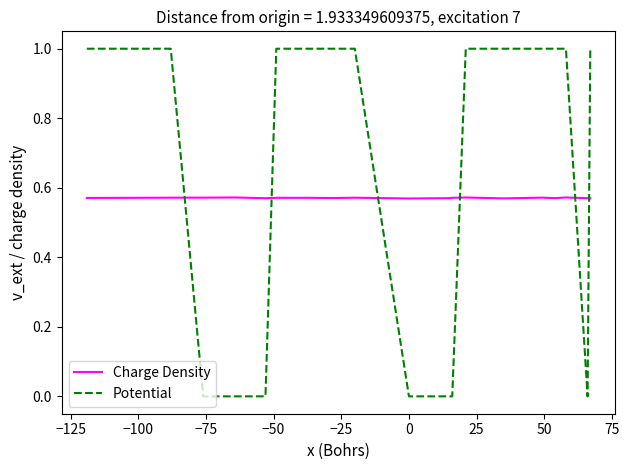

Which series has the largest total across all categories?

Potential